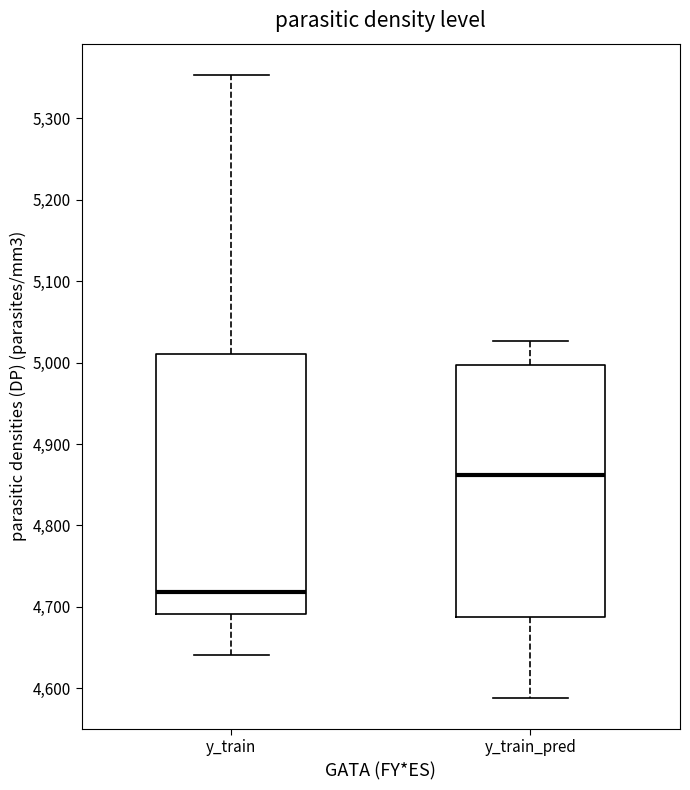

Which box has the highest median line?

y_train_pred